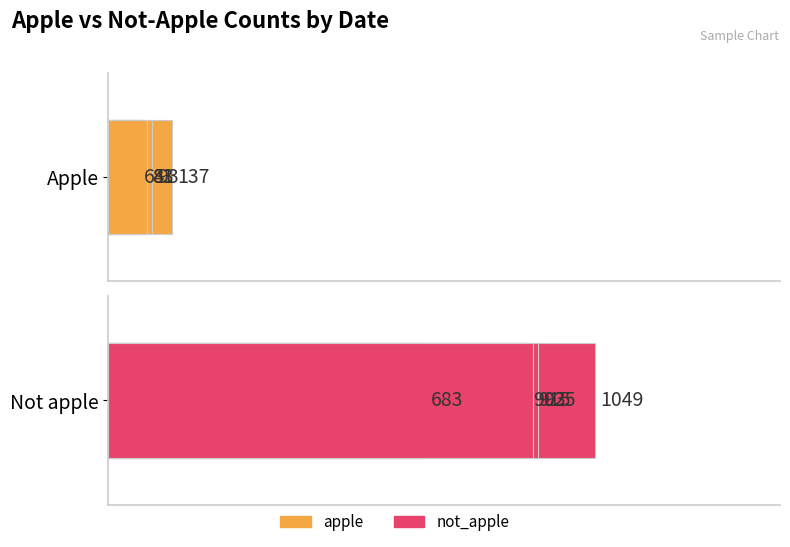

Reading left to right, transcribe all the data shown in this chart.

apple: 81	64	137	93	83
not_apple: 683	903	1049	925	915